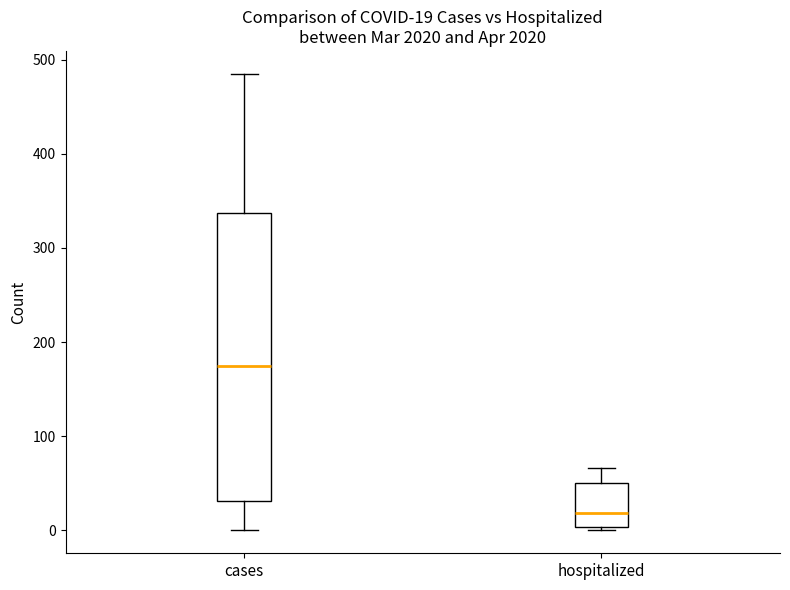

Comparing the boxes themselves (not the whiskers), which one is the tallest?

cases